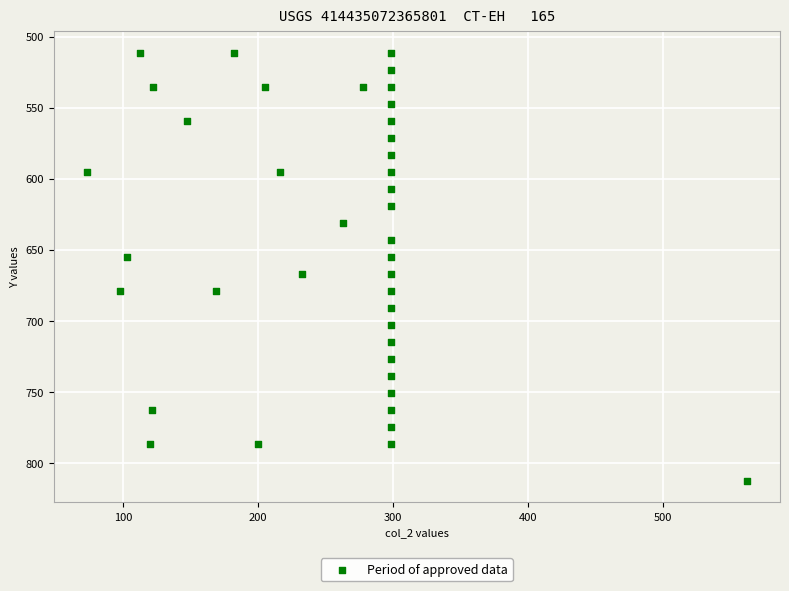

What is the range of X values (max minus min)?

488.7